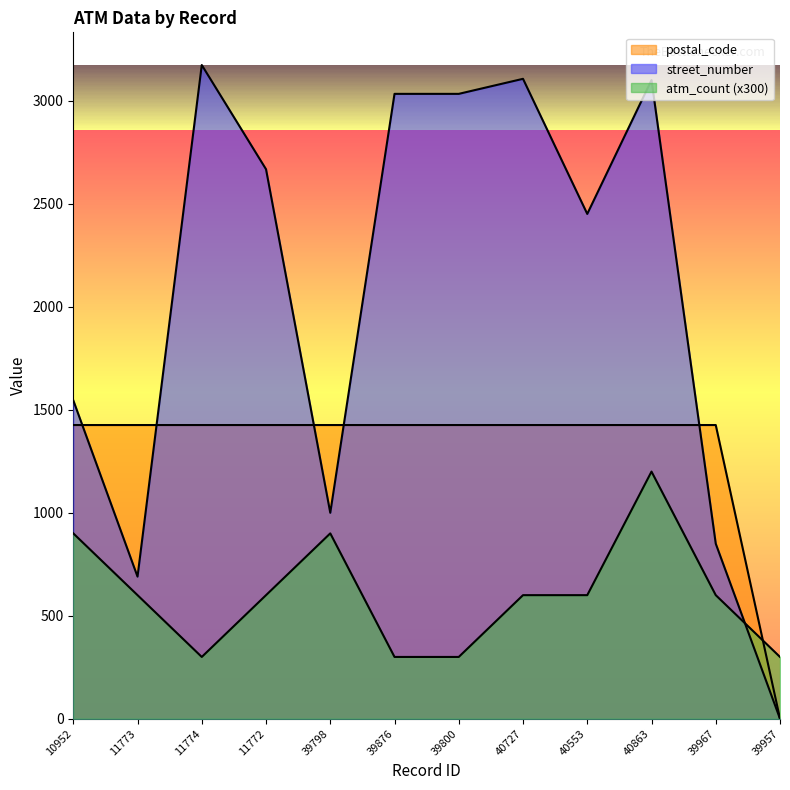

At which label is street_number closest to 1587?

10952